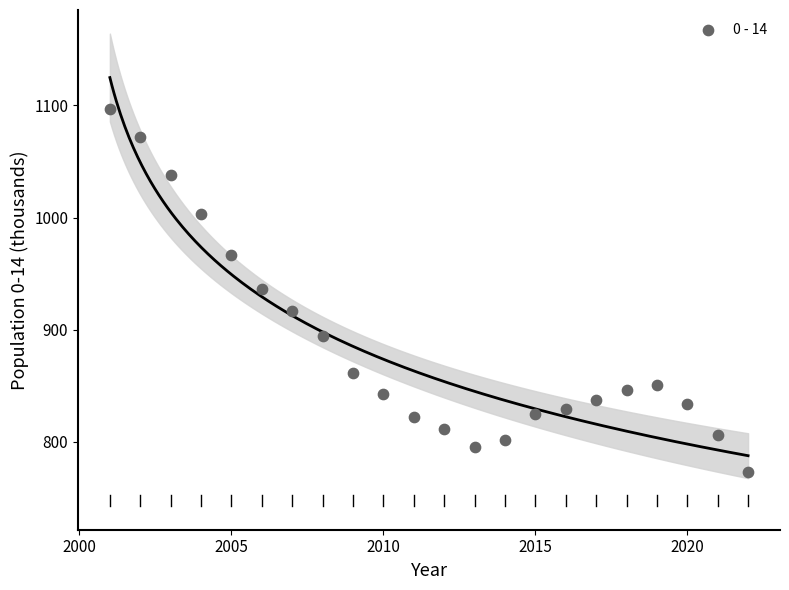

What is the range of X values (max minus min)?

21.0